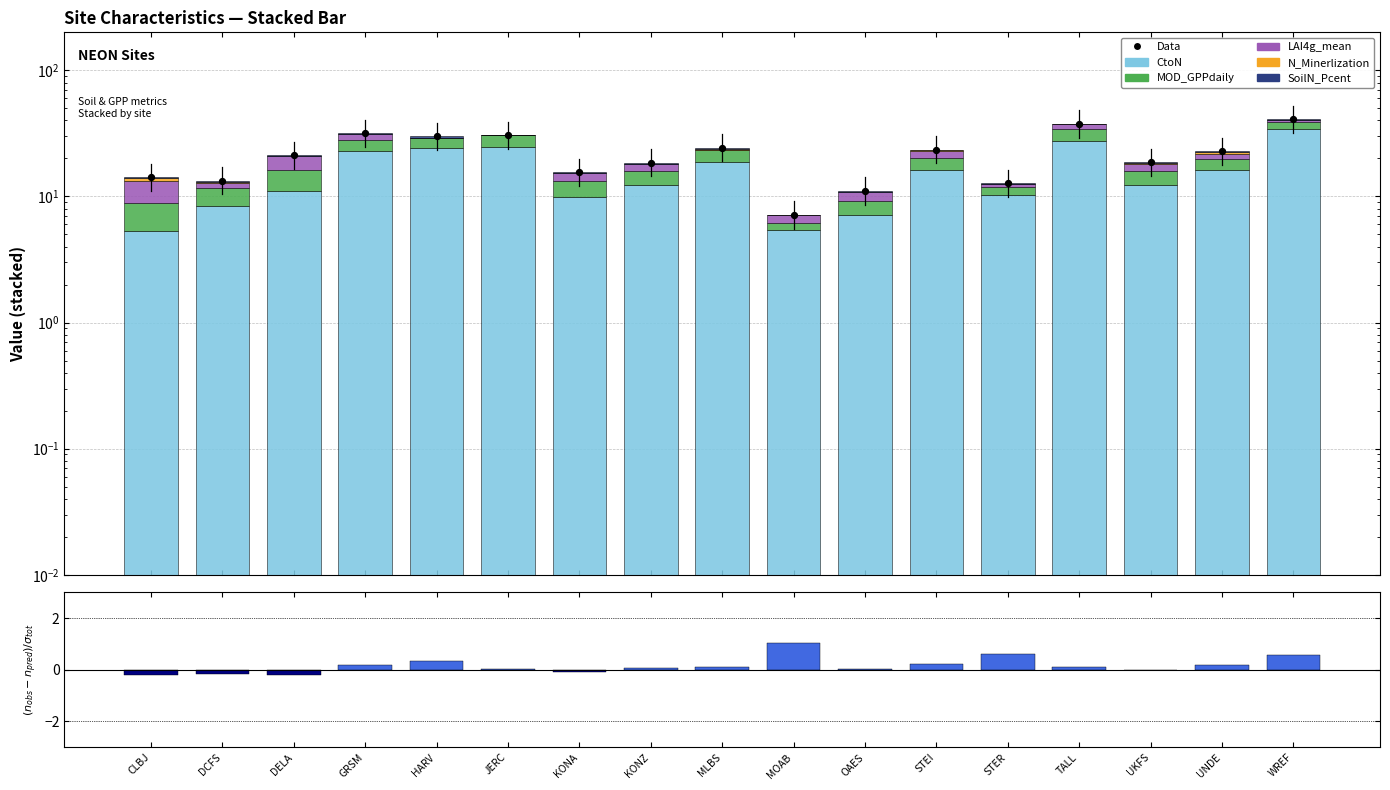

Which series has the largest total across all categories?

Data